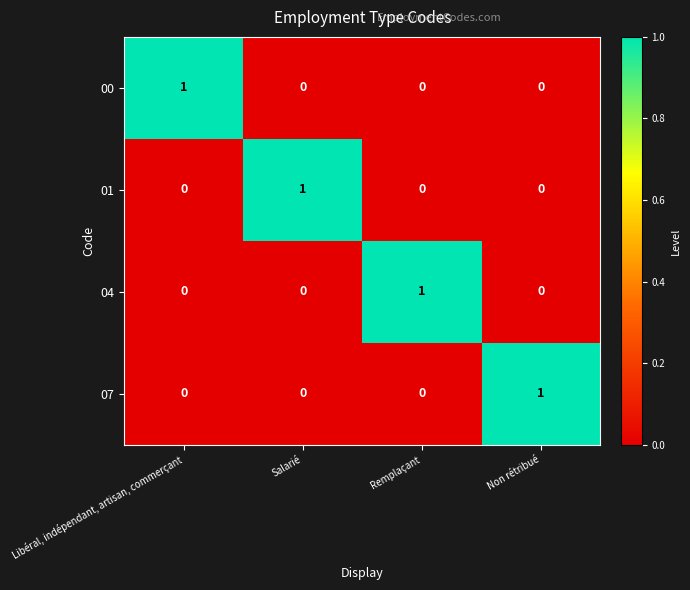

Which category has the highest value in the 01 series?

Salarié